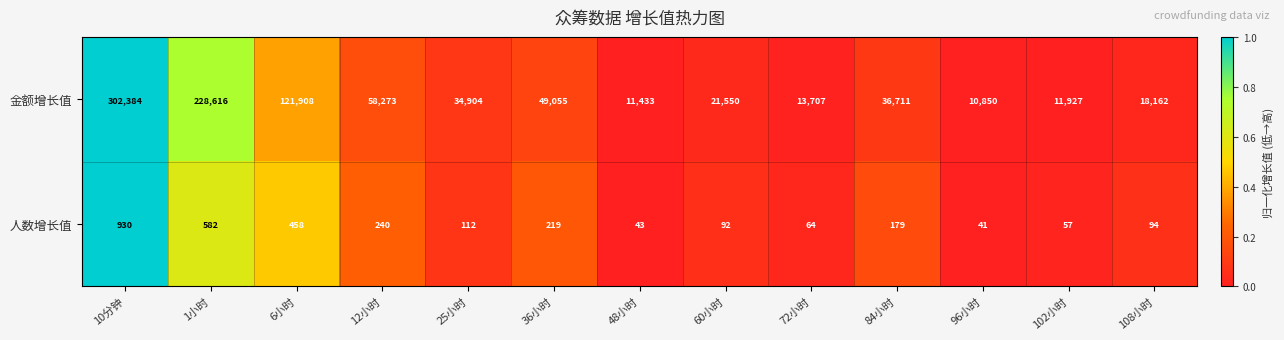

How many data points in 人数增长值 are less than 112?

6